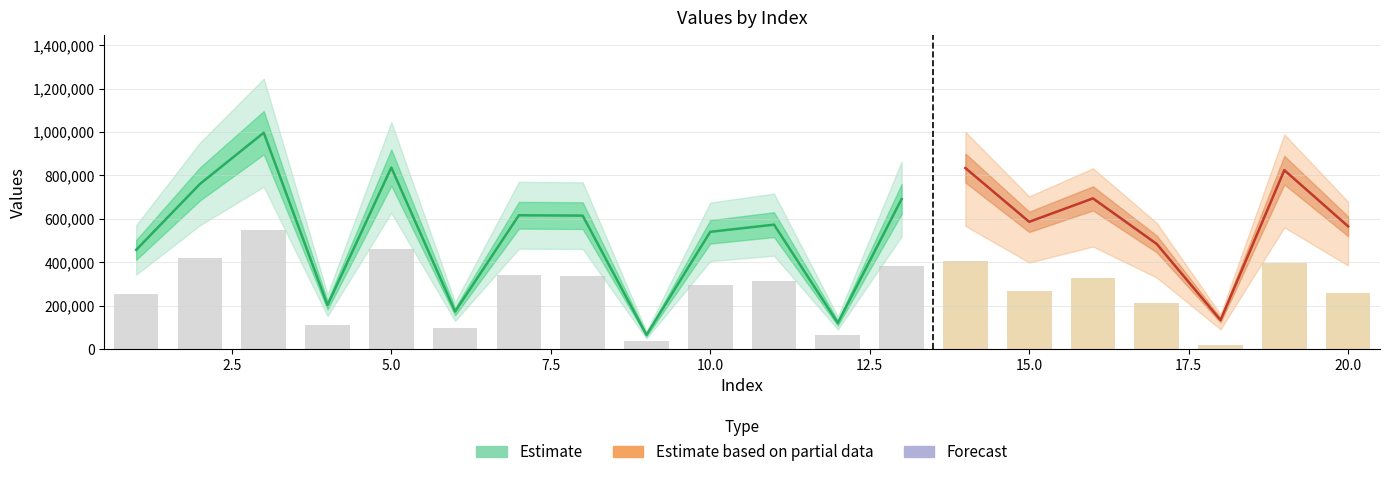

At which label is the value closest to 283181?

10